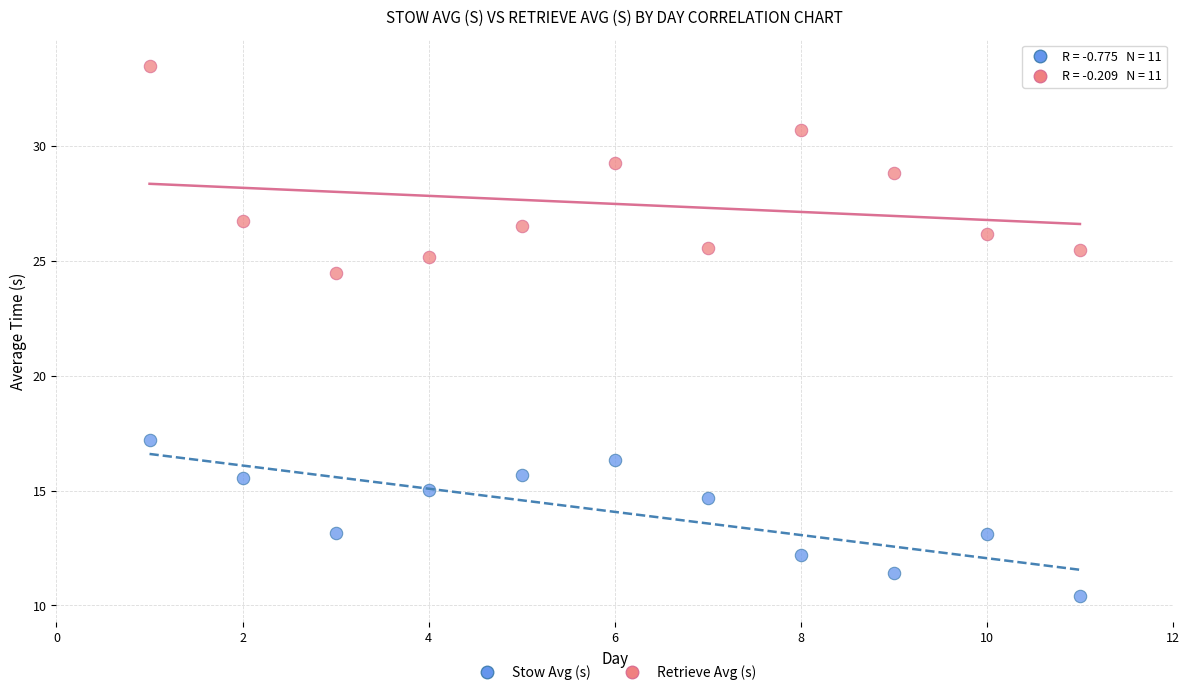

In the Retrieve Avg (s) series, what Y value is closest to 28?

28.8